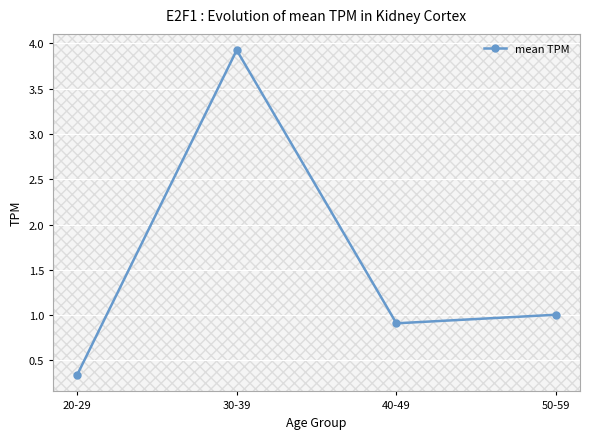

Read the value at 30-39.

3.9